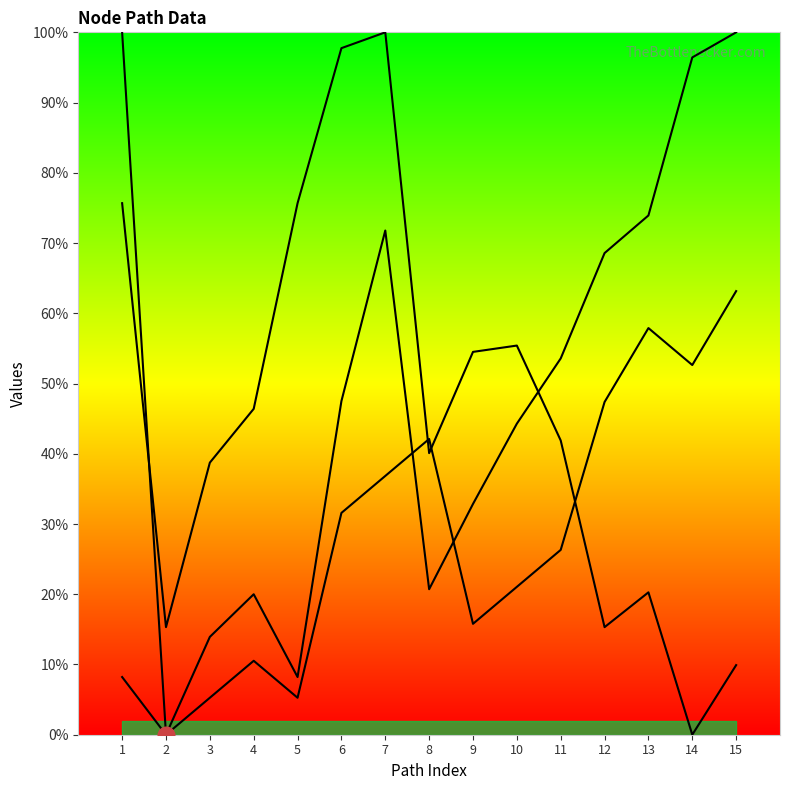

At which category does col_13_line reach its first local peak?

4